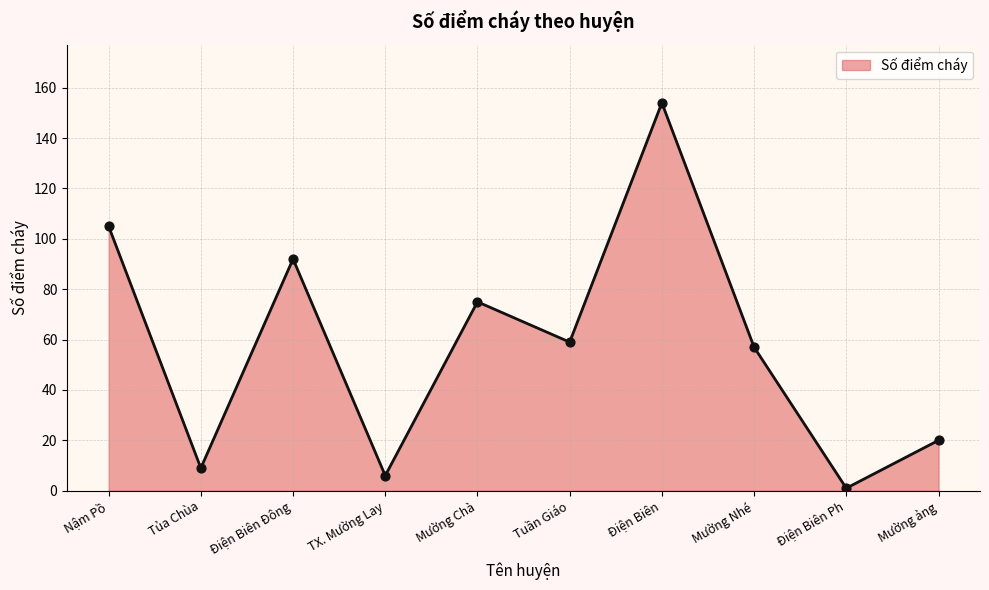

Between Nậm Pồ and Mường ảng, which is larger?

Nậm Pồ